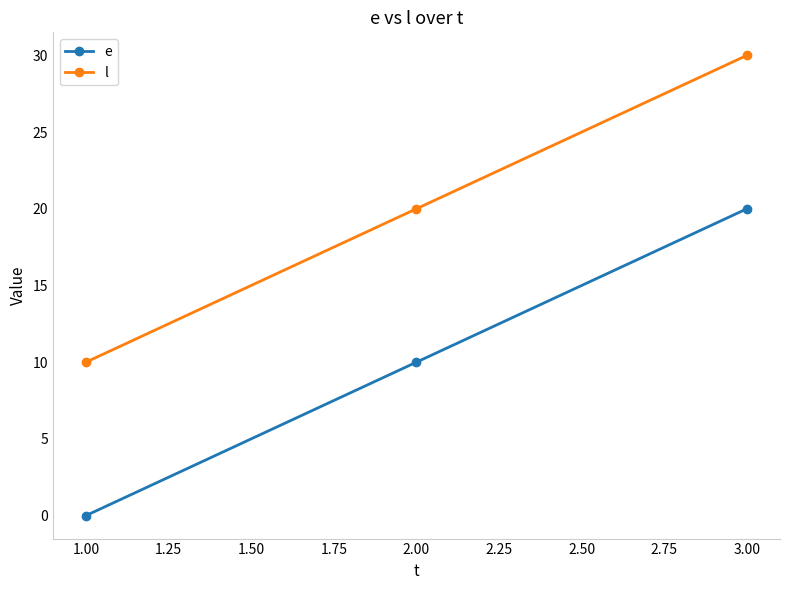

The value of l at 1.00 is 10. True or false?

True